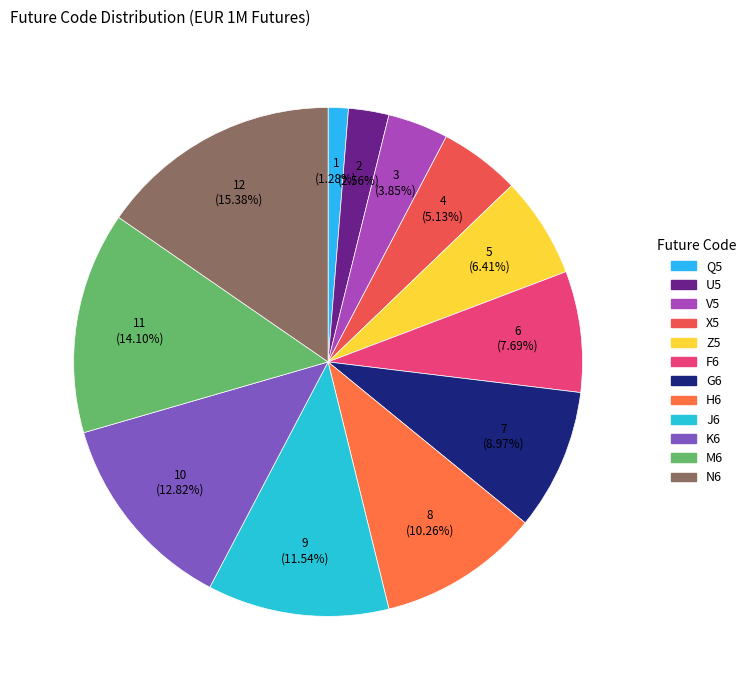

Is it true that K6 is 21% of the pie?

False